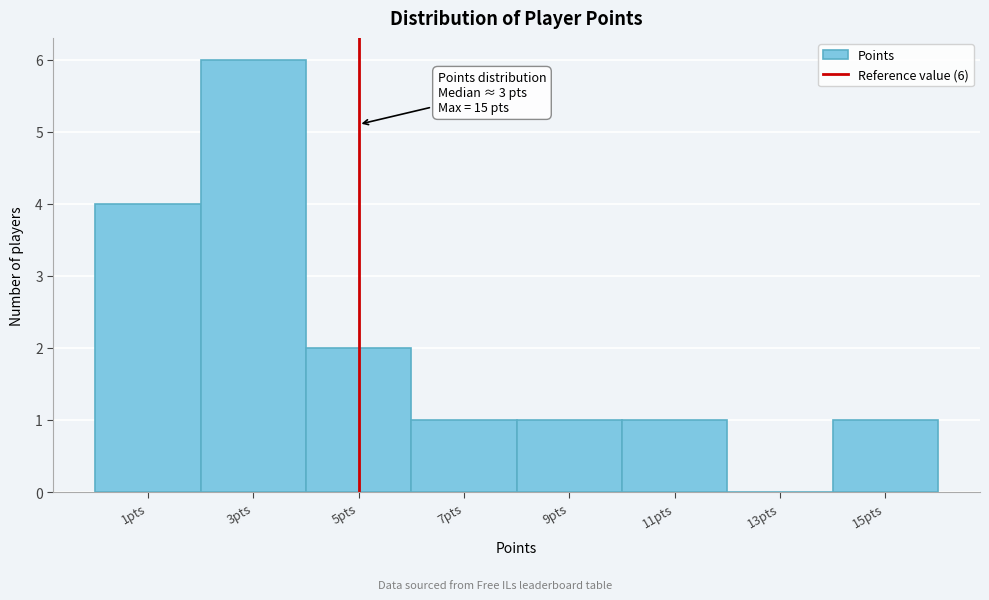

Reading right to left, transcribe all the data shown in this chart.

15pts=1	13pts=0	11pts=1	9pts=1	7pts=1	5pts=2	3pts=6	1pts=4